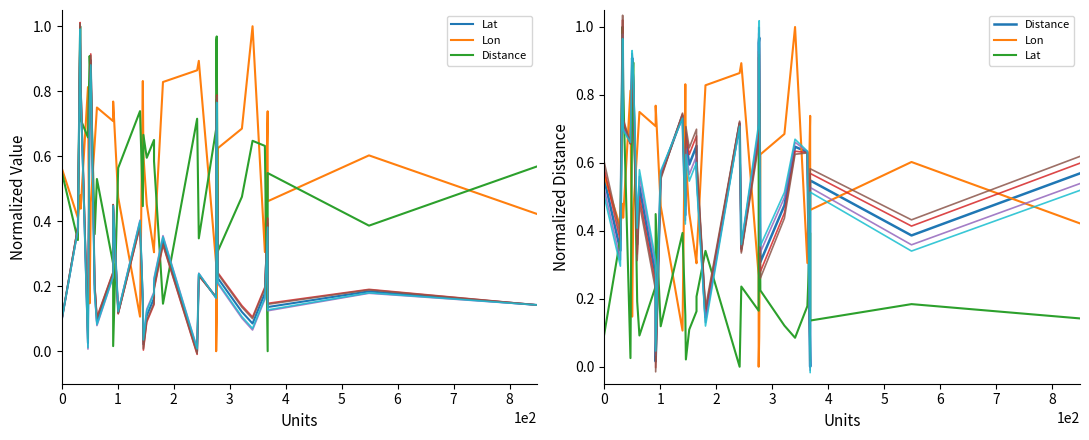

What is the difference between the Lon values at 27 and 8?

0.4